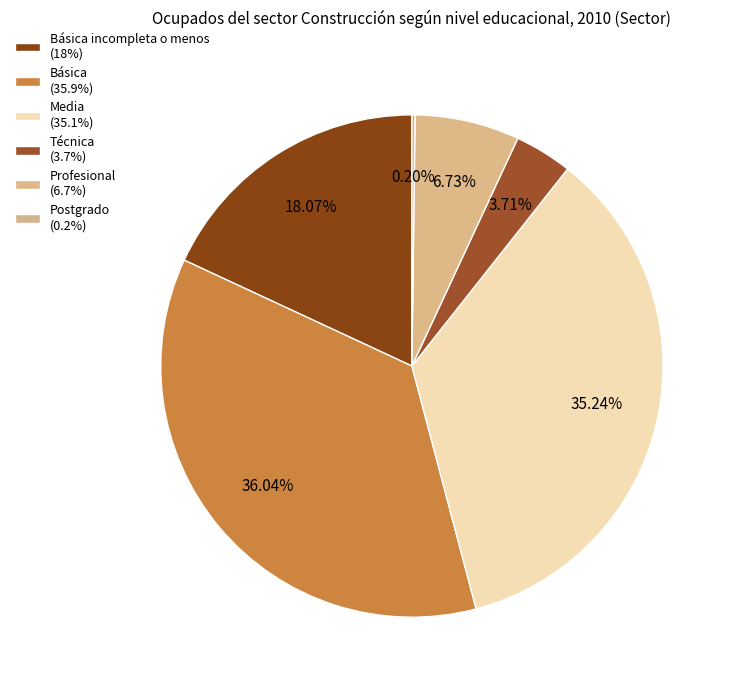

How many slices are in this pie chart?

6